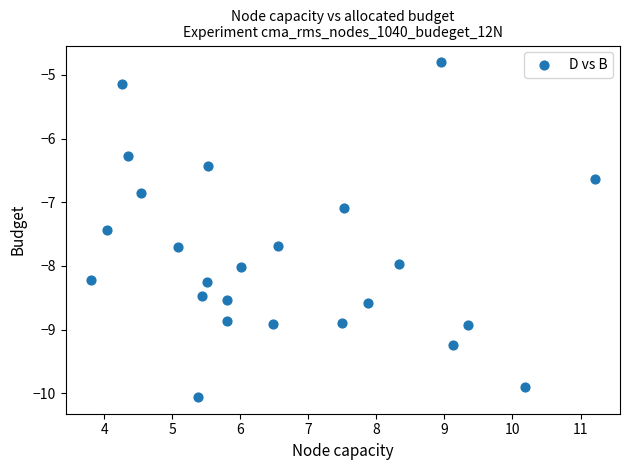

What Y value in the scatter plot is closest to -7?

-7.1